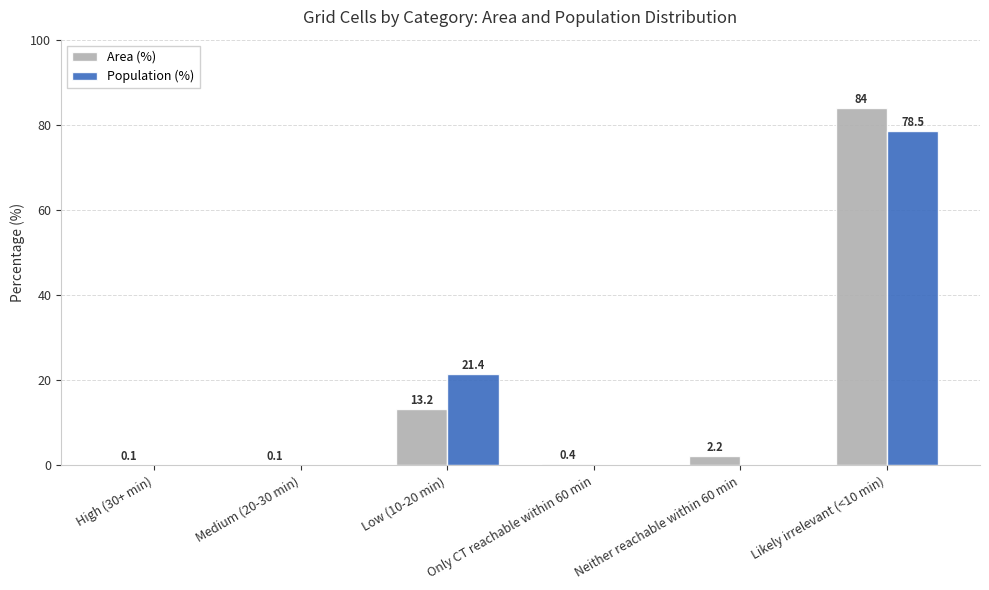

At which category is the sum across all series the highest?

Likely irrelevant (<10 min)